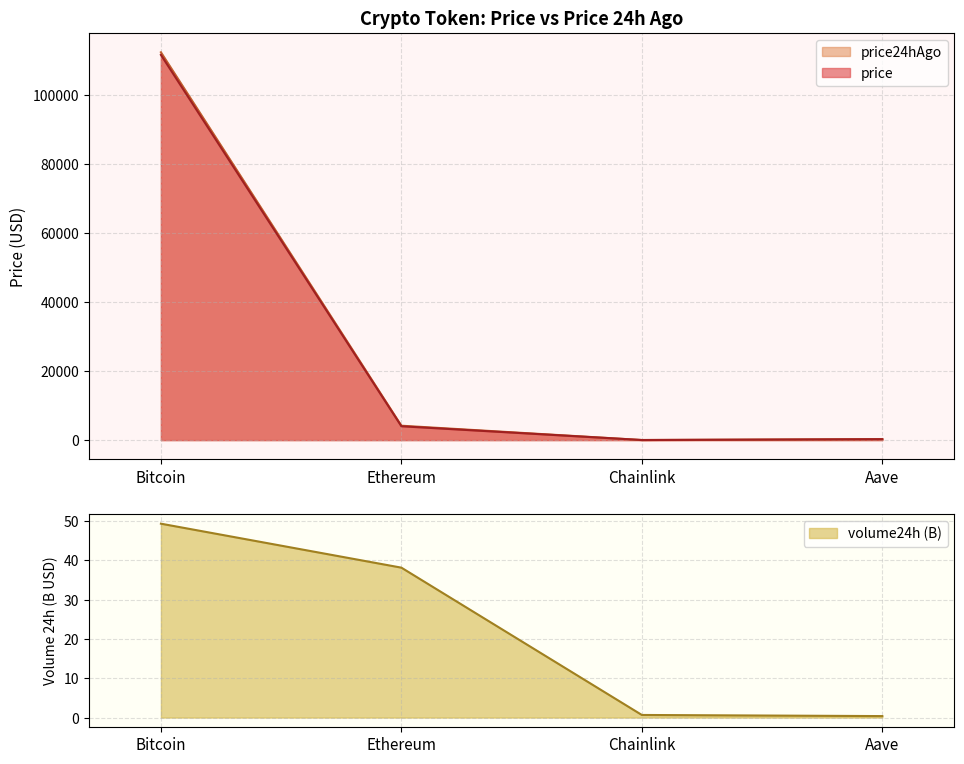

At which category does the chart reach its minimum across all series?

Aave